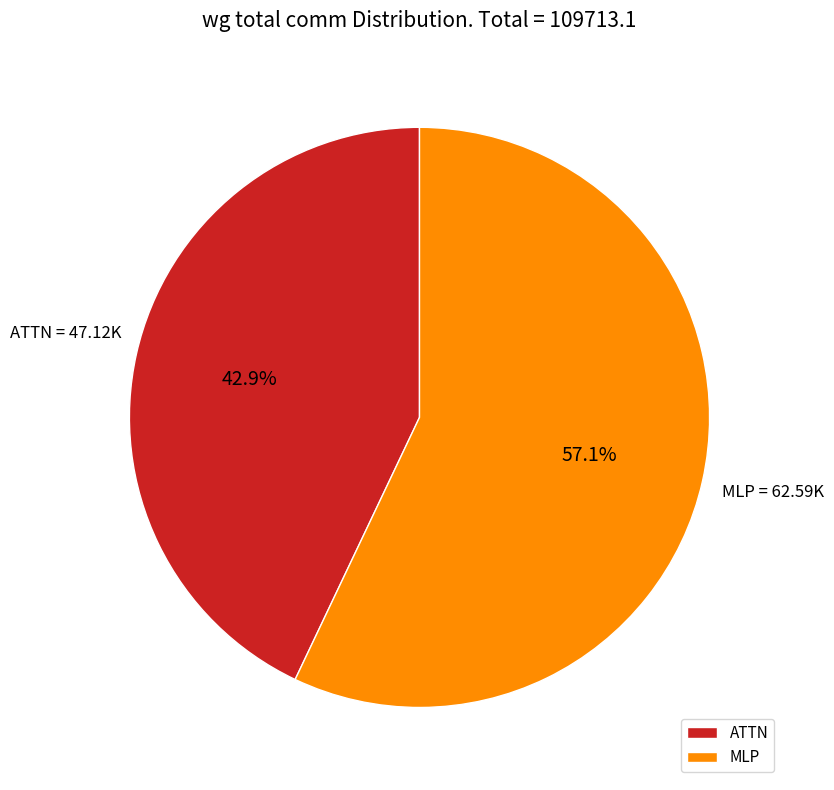

Which category has the smallest portion of the pie?

ATTN